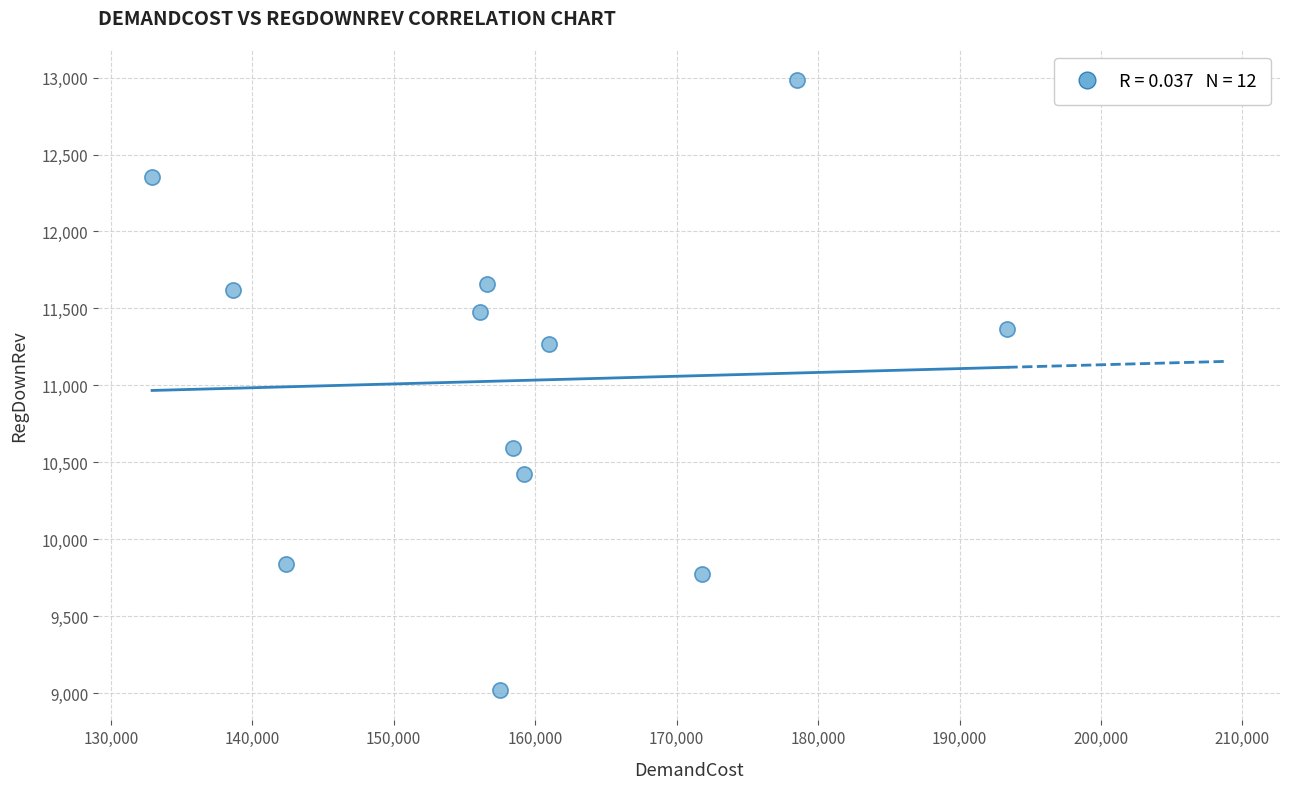

What Y value in the scatter plot is closest to 11004?

11266.2